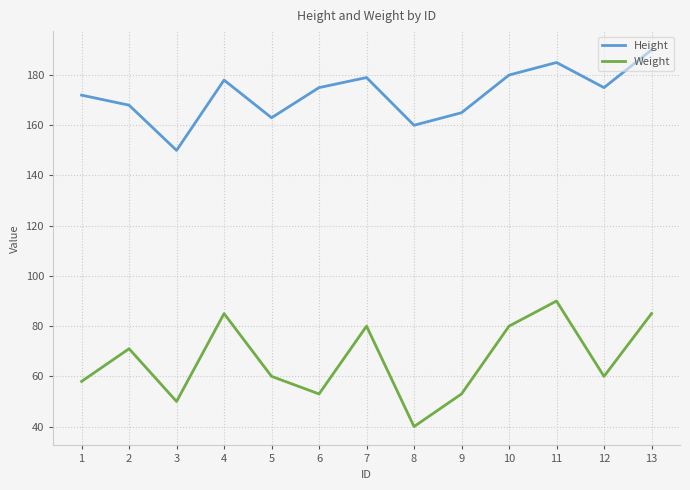

What is the spread (max minus min) of values at 5?

103